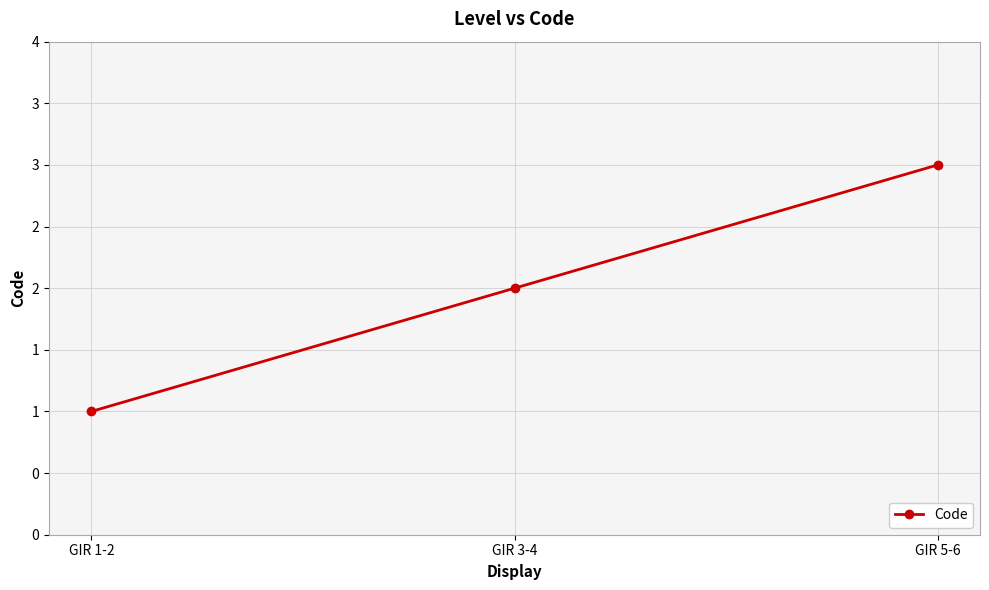

What is the label of the 1st point from the left?

GIR 1-2